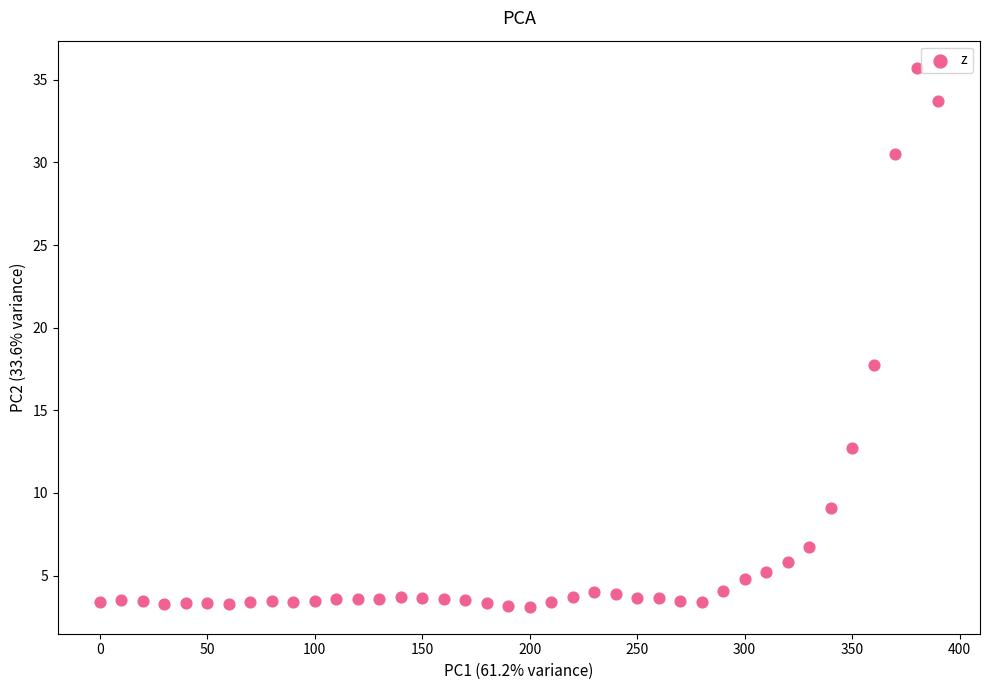

What Y value in the scatter plot is closest to 19?

17.8